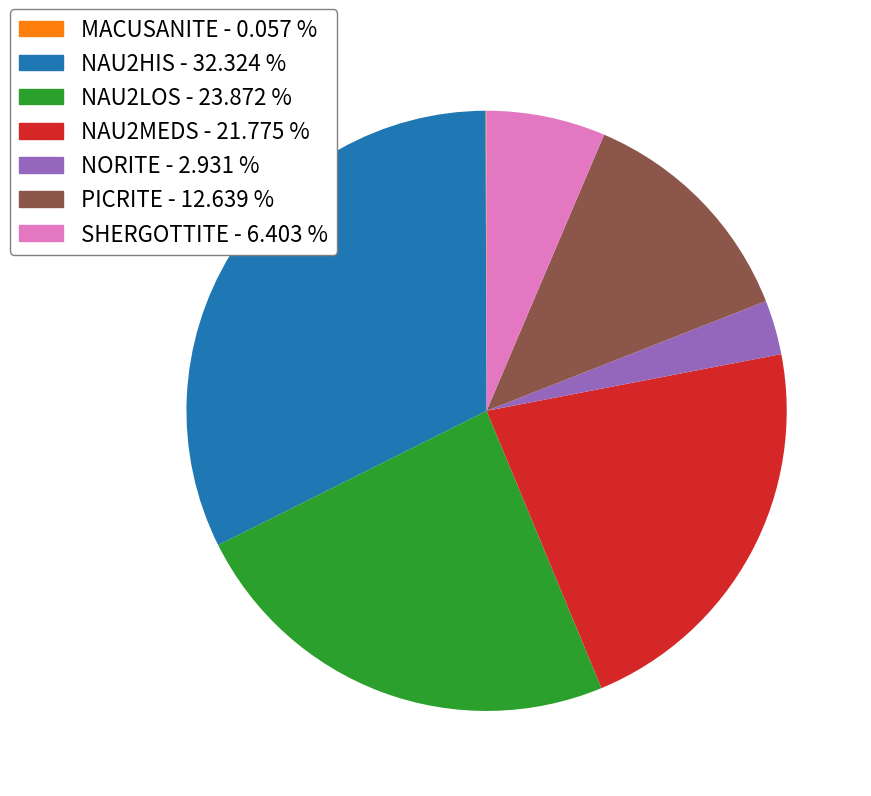

What is the ratio of the value at SHERGOTTITE to the value at NAU2MEDS?

0.3